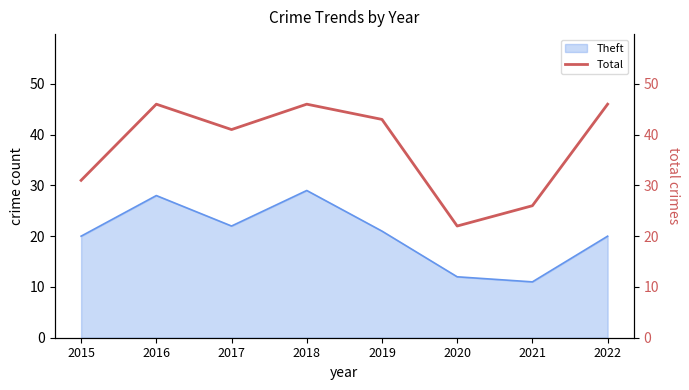

The value of Theft at 2018 is 17. True or false?

False